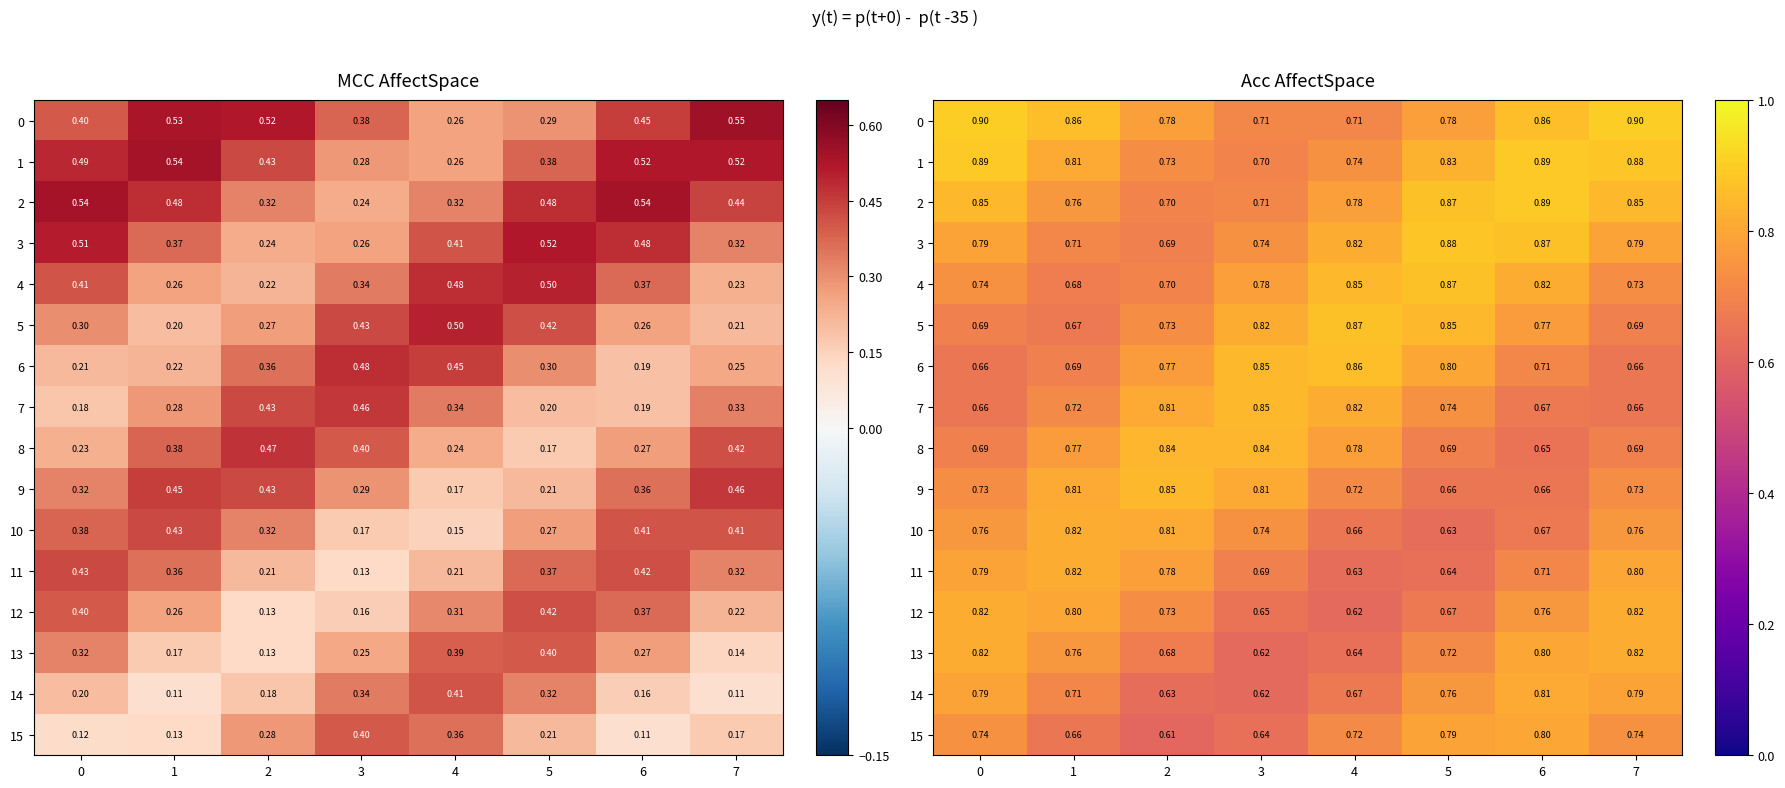

Which has a higher value, 2 or 3?

2